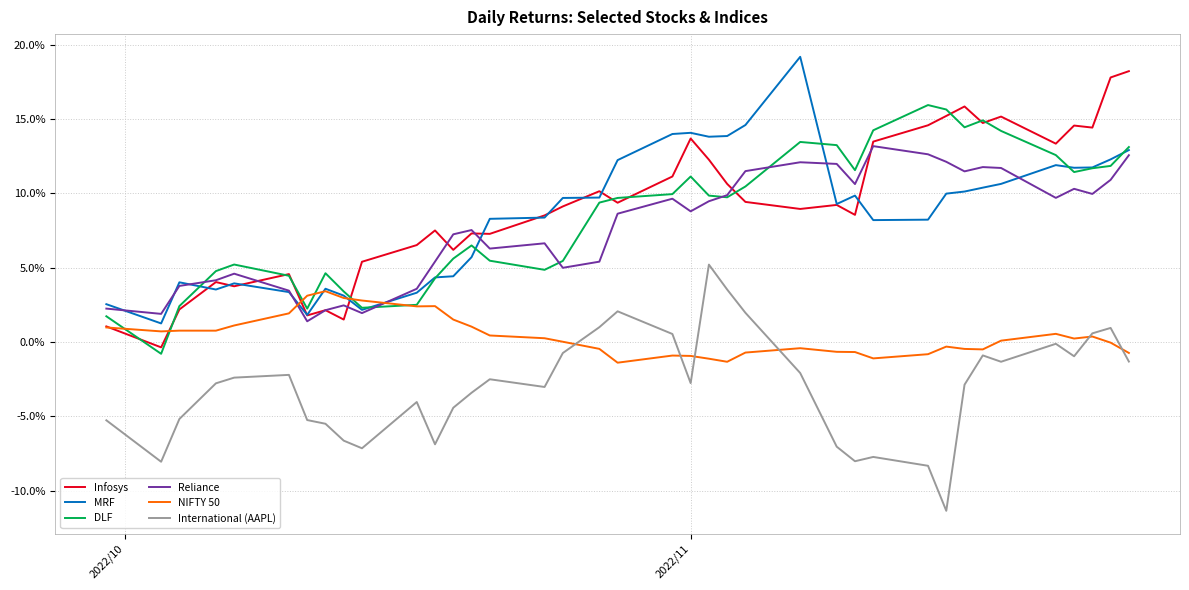

True or false: International (AAPL) and Reliance cross at least once.

False